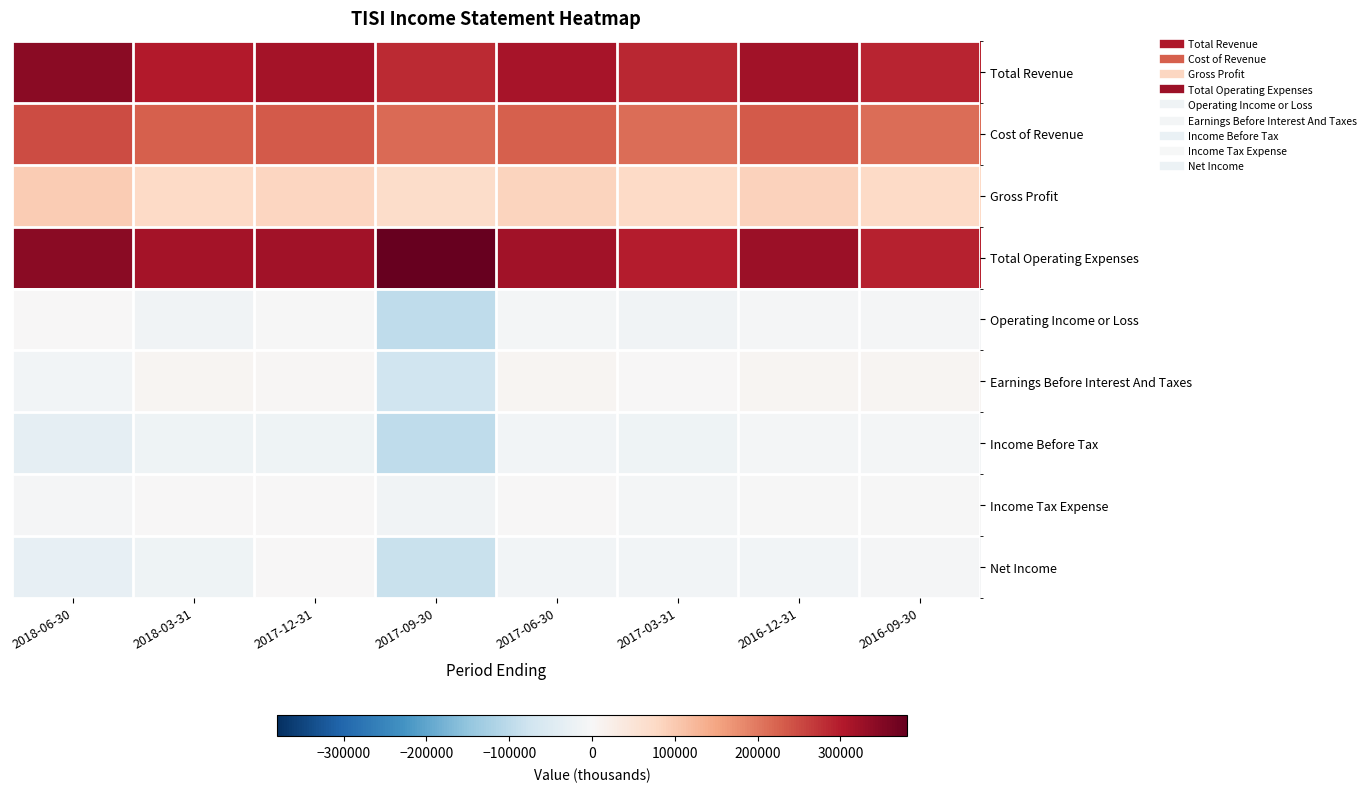

What is the spread (max minus min) of values at 2018-06-30?

379300